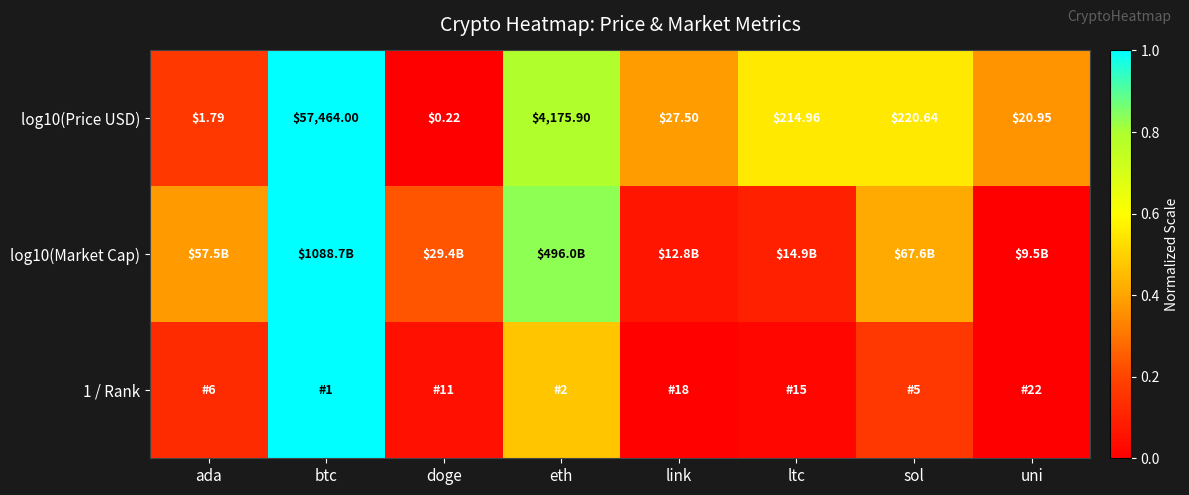

Where is log10(Price USD) nearest to the value 28732?

eth